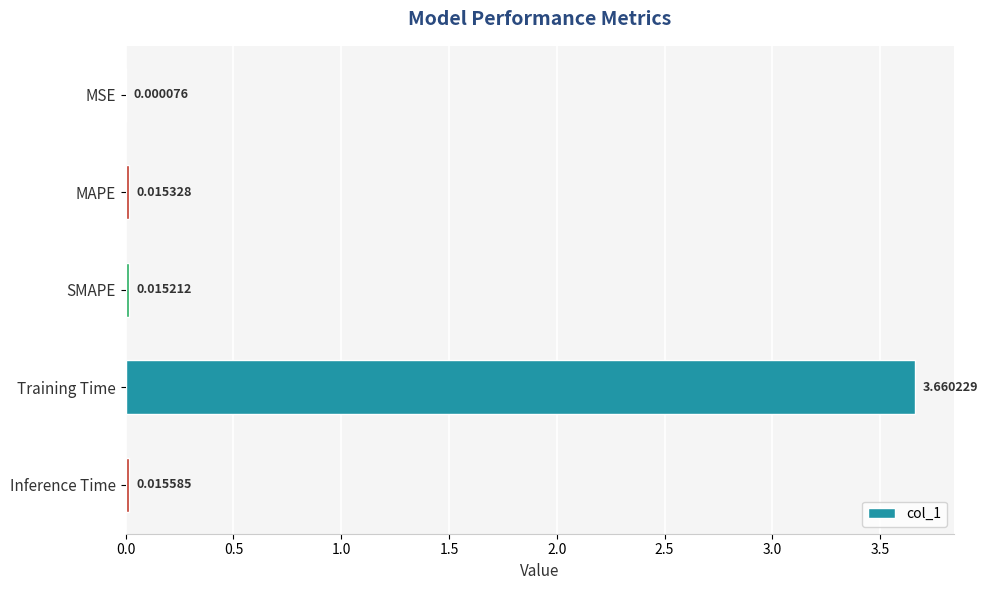

At which category does the chart reach its peak across all series?

Training Time